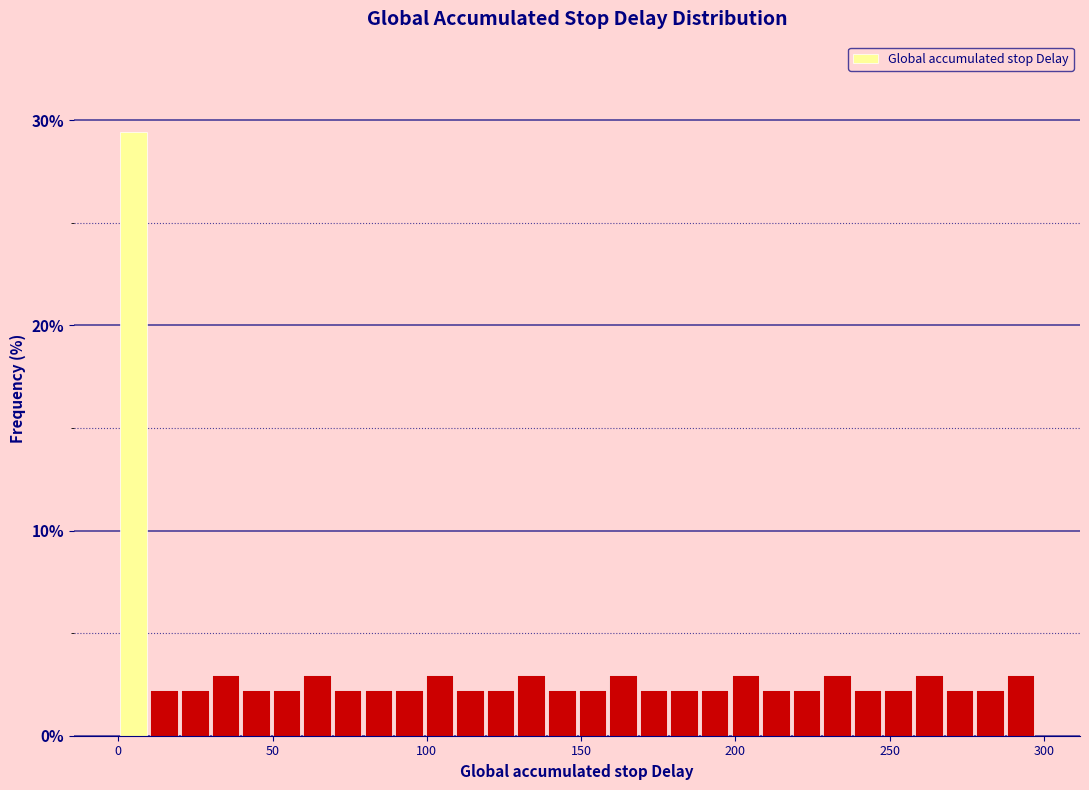

Read against the x-axis, roughly where is the centre of the tallest bar?

5